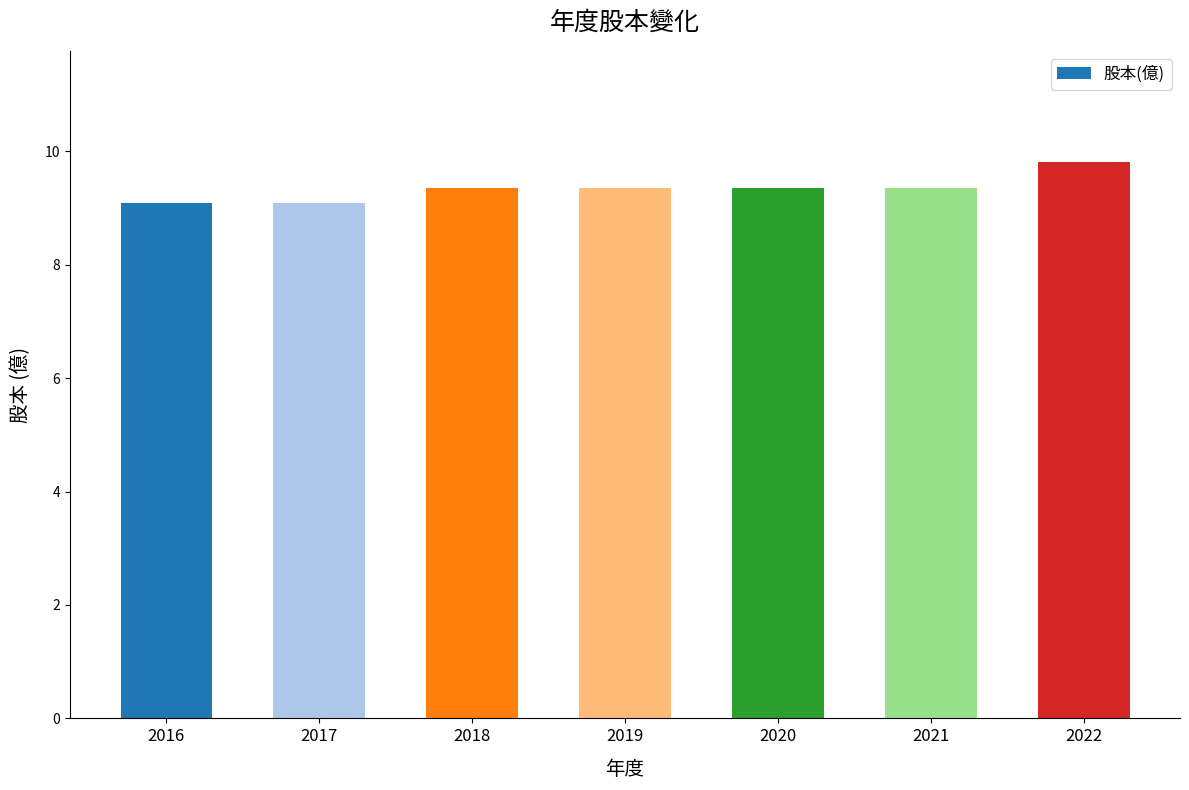

What is the sum of all values?

65.4